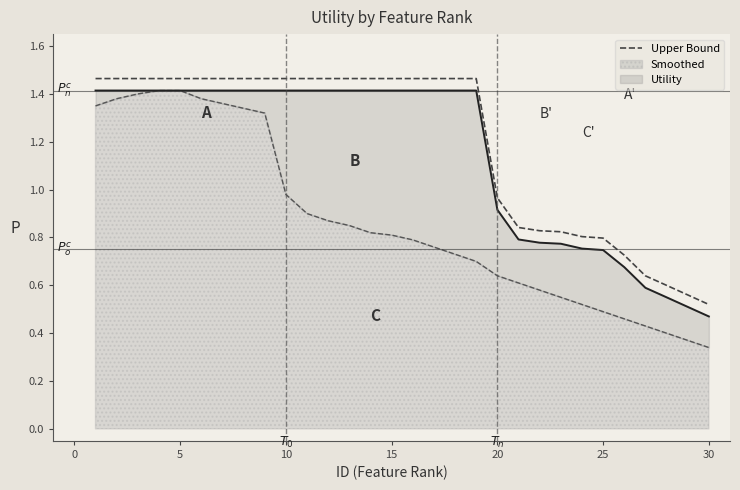

Reading left to right, what are all the values shown in this chart?

1.5	1.5	1.5	1.5	1.5	1.5	1.5	1.5	1.5	1.5	1.5	1.5	1.5	1.5	1.5	1.5	1.5	1.5	1.5	1.0	0.8	0.8	0.8	0.8	0.8	0.7	0.6	0.6	0.6	0.5